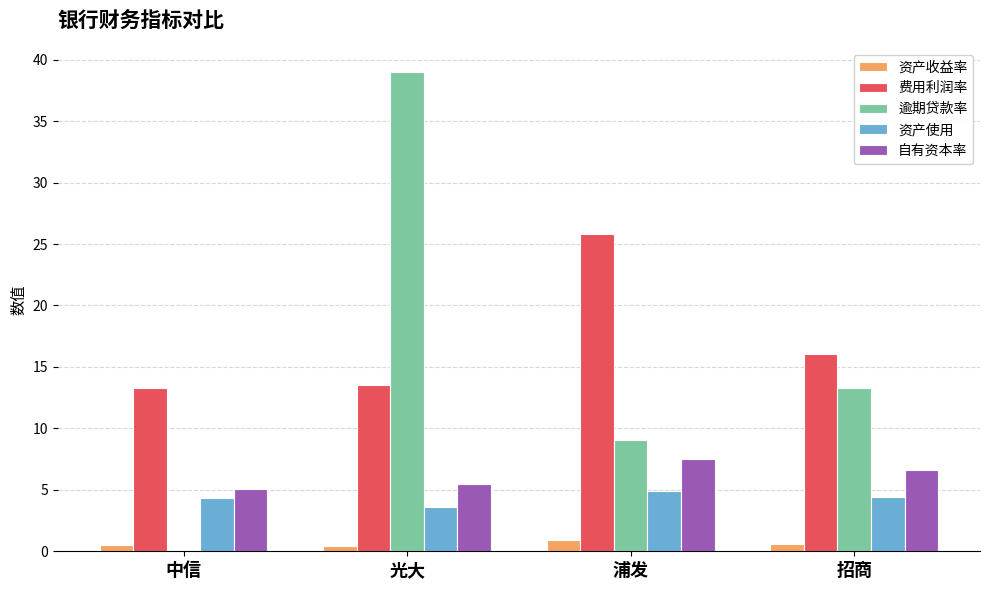

What is the sum of the 资产使用 values at 光大 and 招商?

8.1